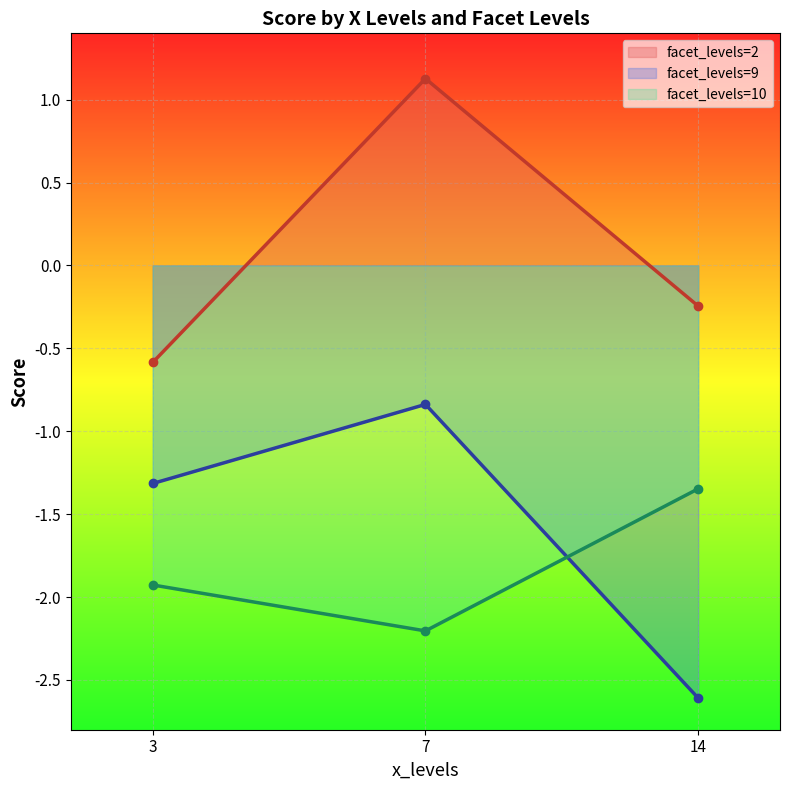

What value does the wpd series have at 3?

-1.3